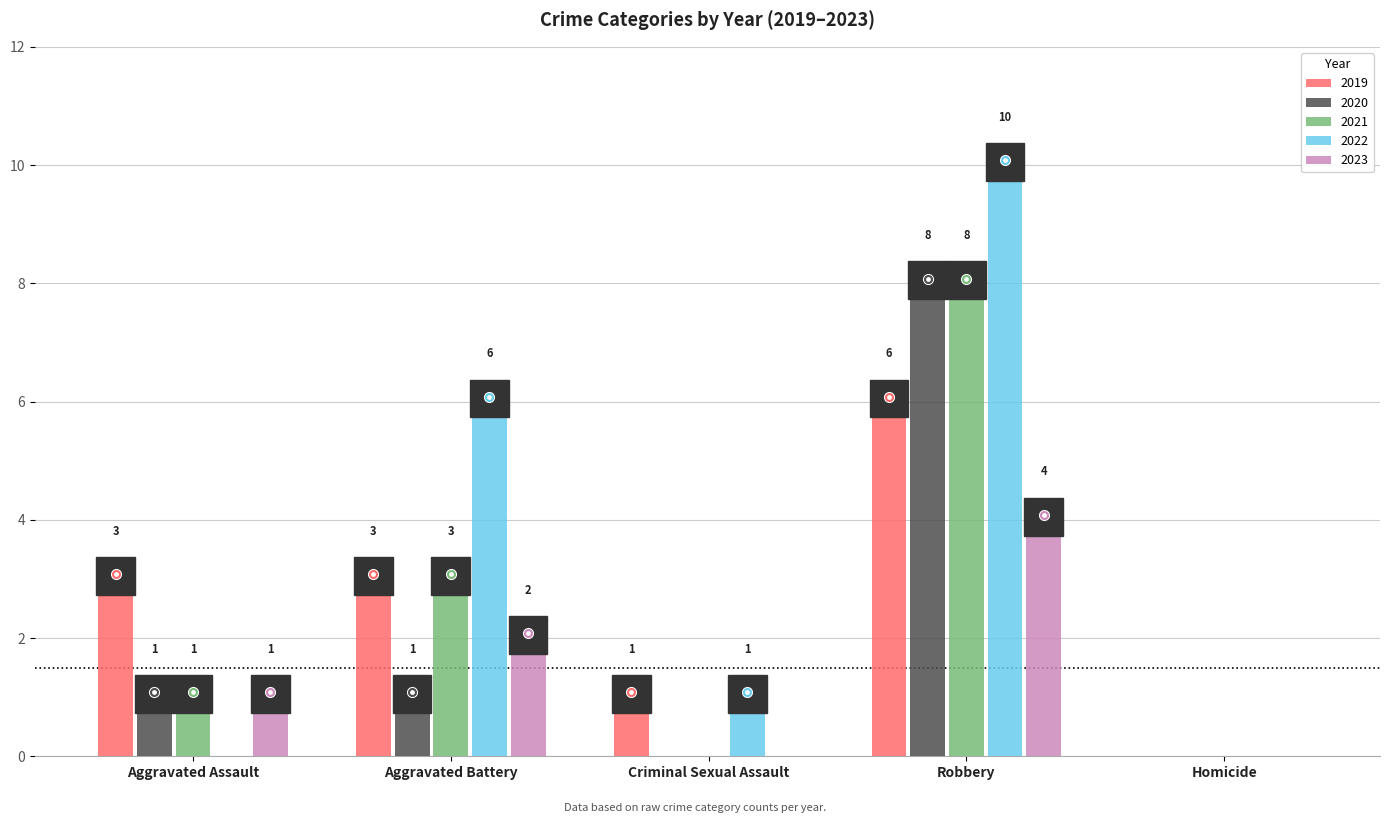

Which series has the largest total across all categories?

2022